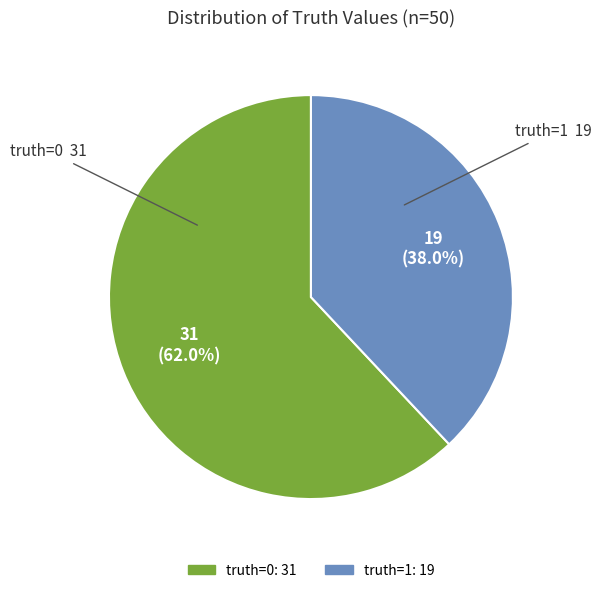

Is there any slice that represents more than half of the pie?

Yes